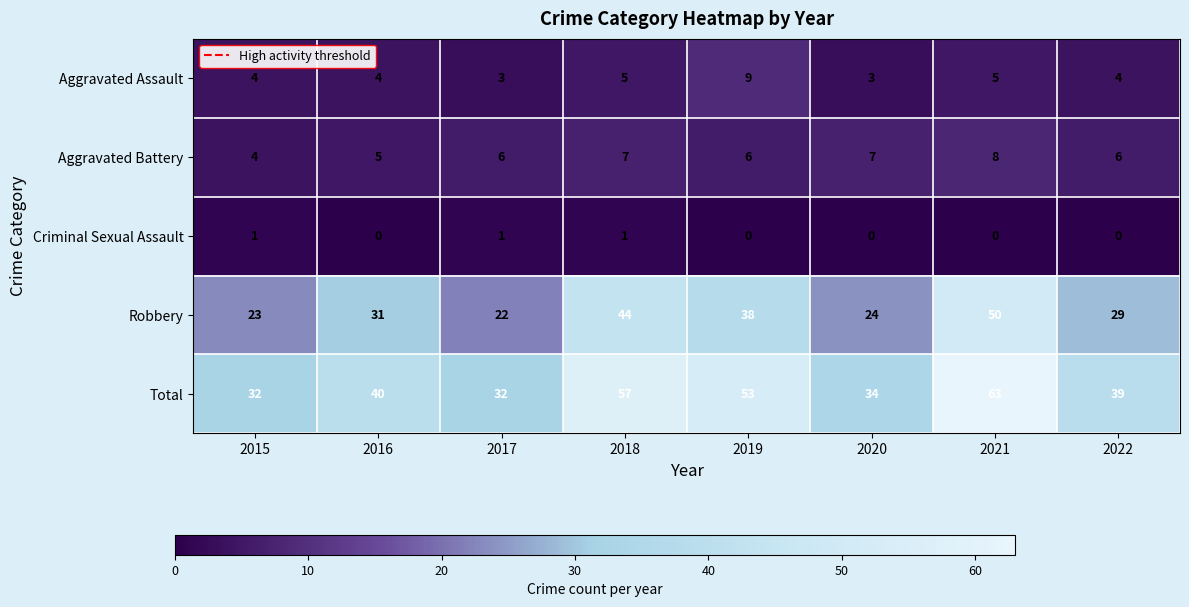

What is the maximum value for Robbery?

50